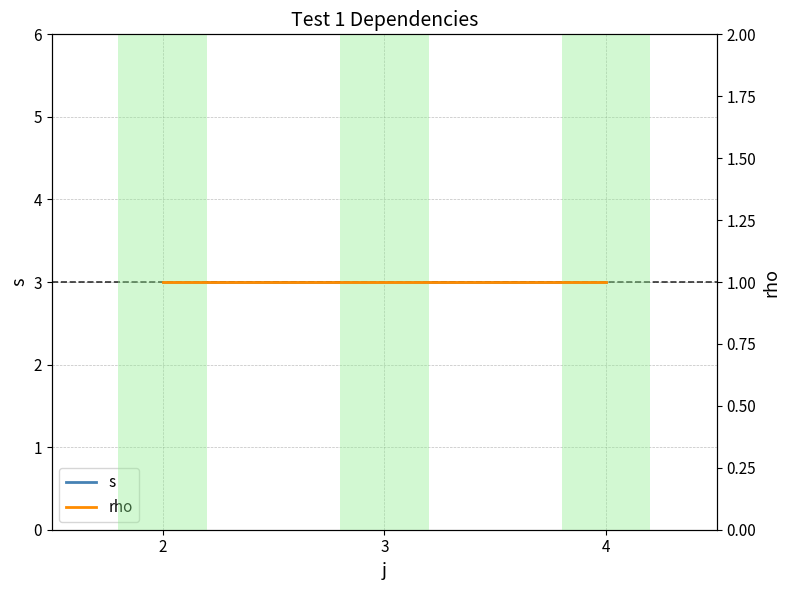

At which label is s closest to 3?

2